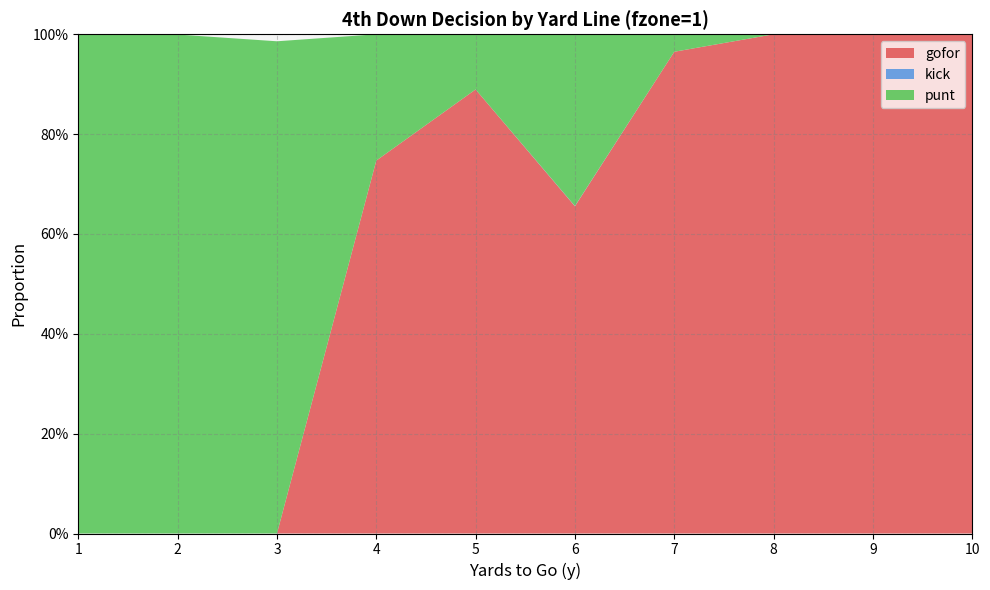

Reading left to right, list all the values displayed in this chart.

gofor: 0.0	0.0	0.0	0.7	0.9	0.7	1.0	1.0	1.0	1.0
kick: 0.0	0.0	0.0	0.0	0.0	0.0	0.0	0.0	0.0	0.0
punt: 1.0	1.0	1.0	0.3	0.1	0.3	0.0	0.0	0.0	0.0